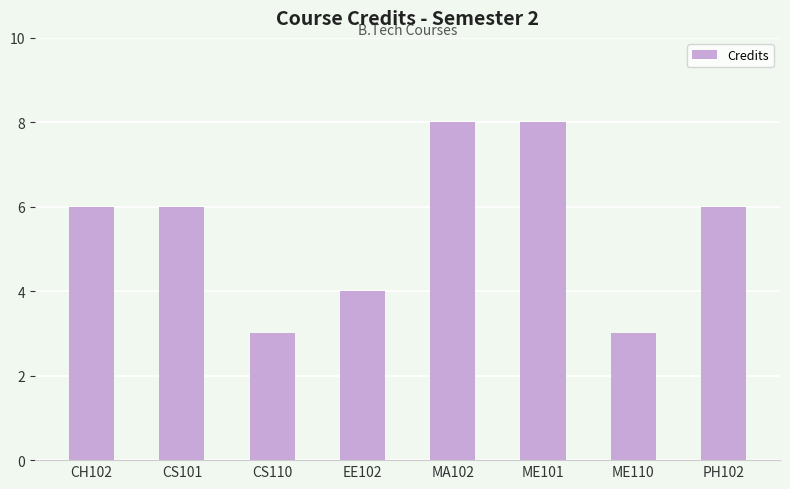

Which has a higher value, ME110 or ME101?

ME101